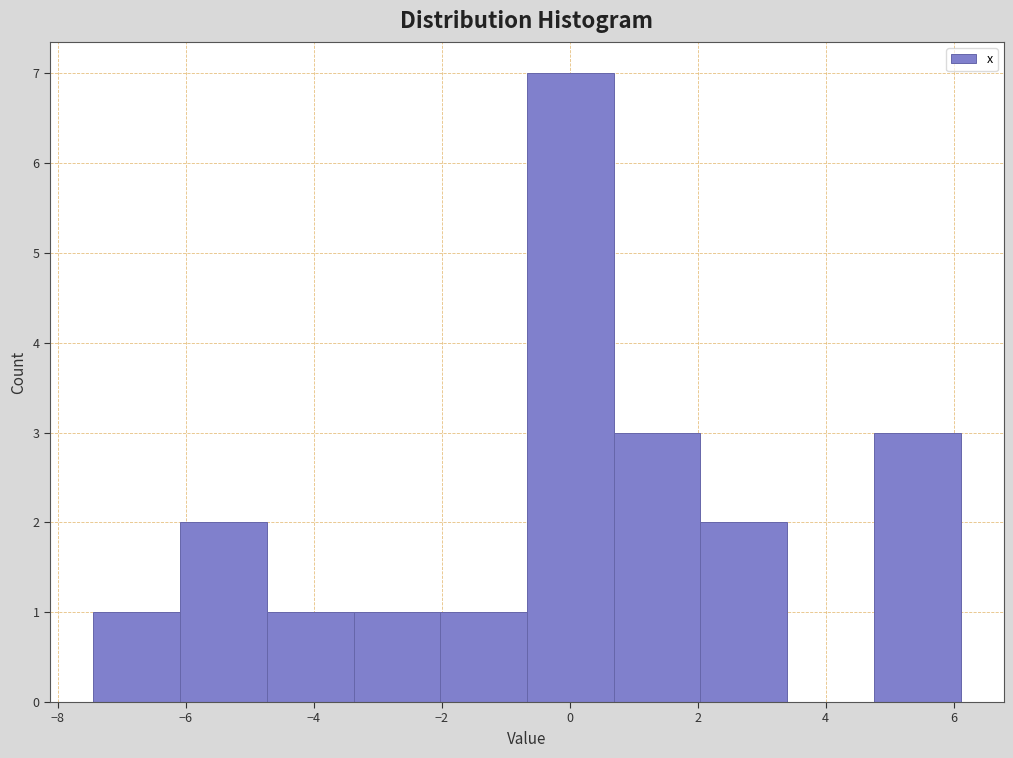

How tall is the bar that spans -4.8 to -3.4 on the x-axis? Neither the bar edges nor the heights are printed on the chart, so give them approximately, as read against the axes.

1